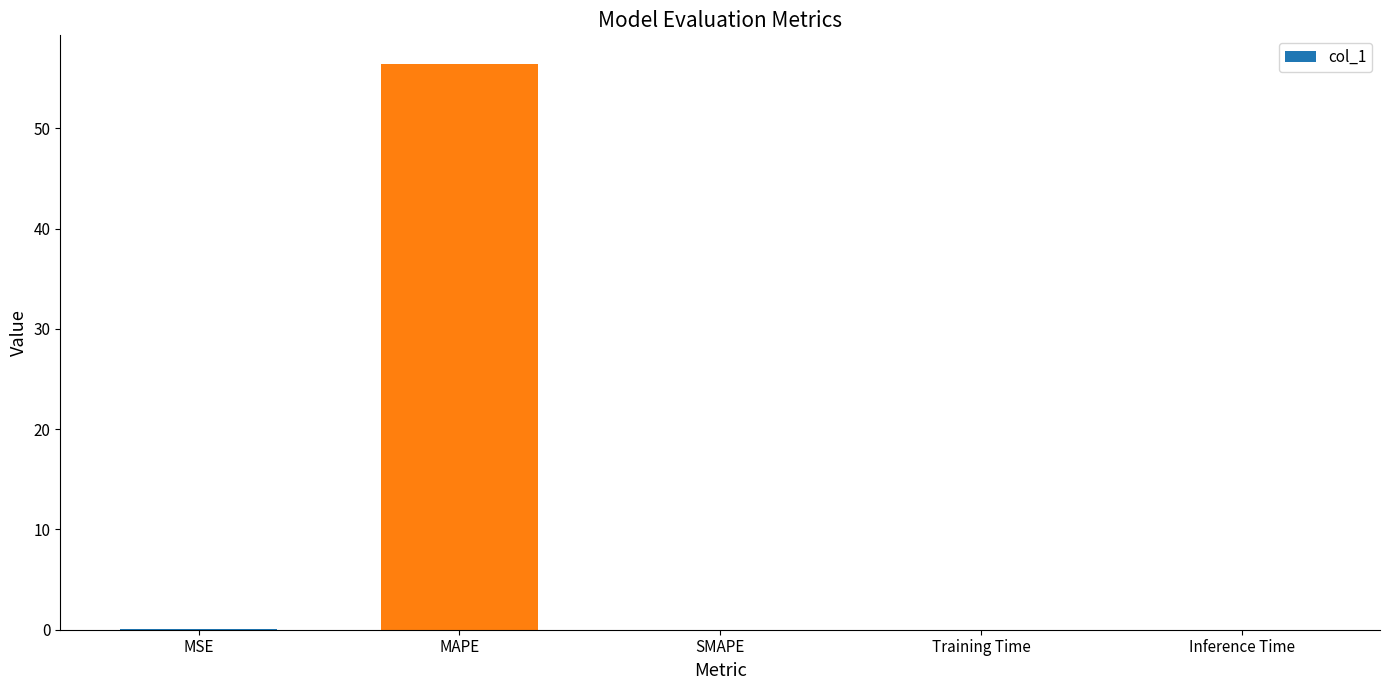

True or false: the data shows 0.0 at Training Time.

True